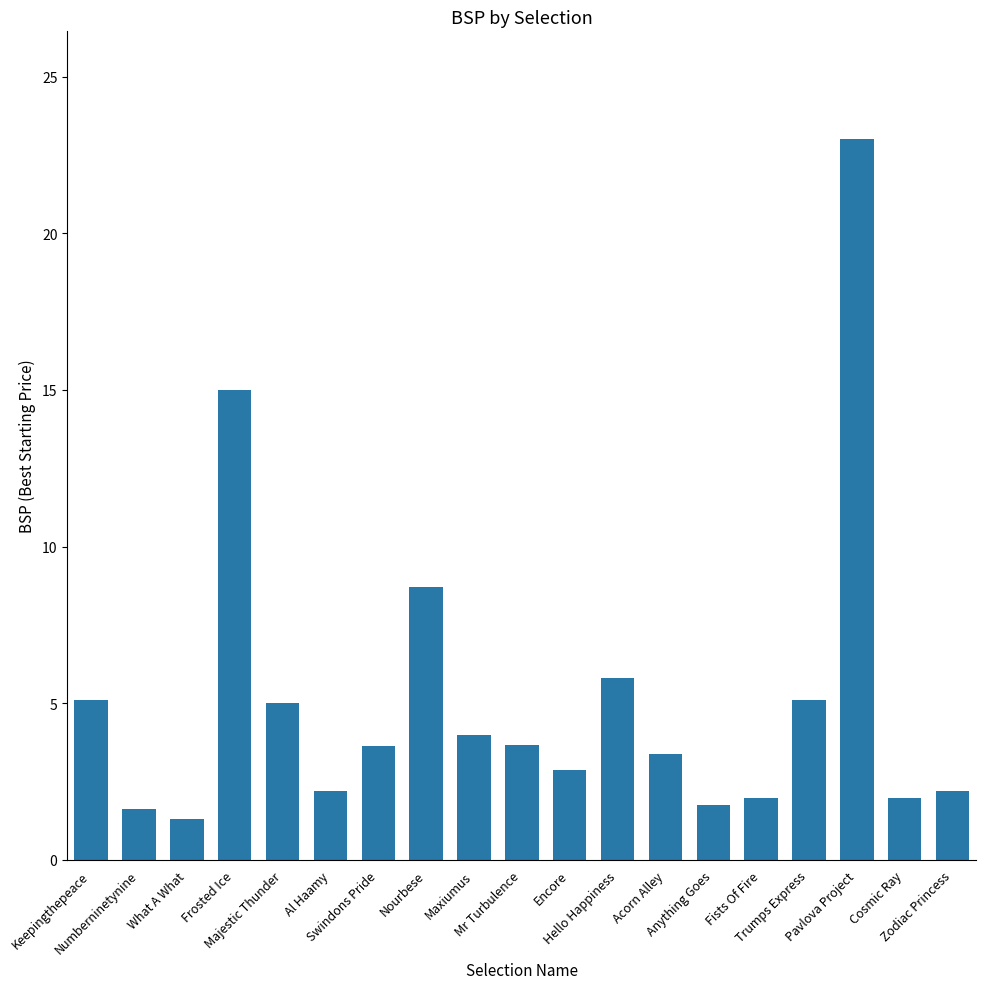

What is the difference between the second highest and minimum values?

13.7